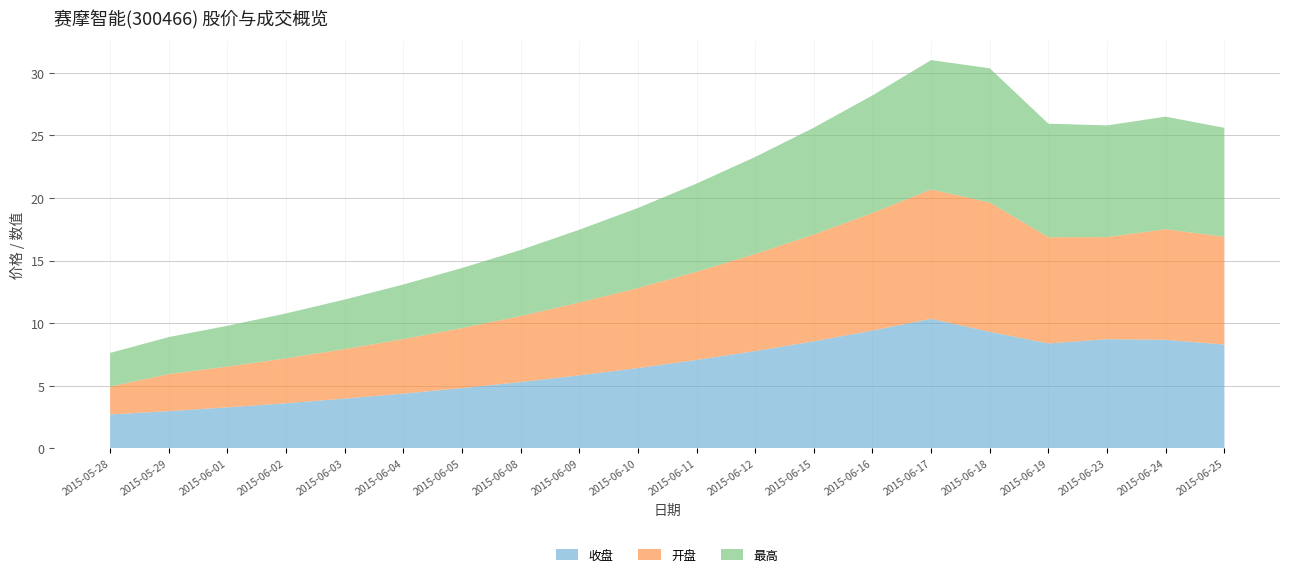

True or false: 收盘 has a value of 9.0 at 2015-06-10.

False